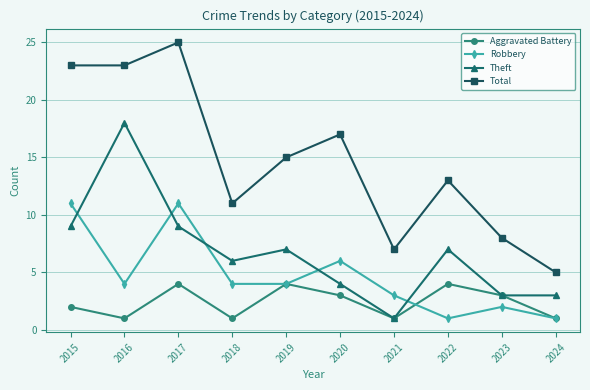

What value does the Theft series have at 2015, to the nearest 10?

10